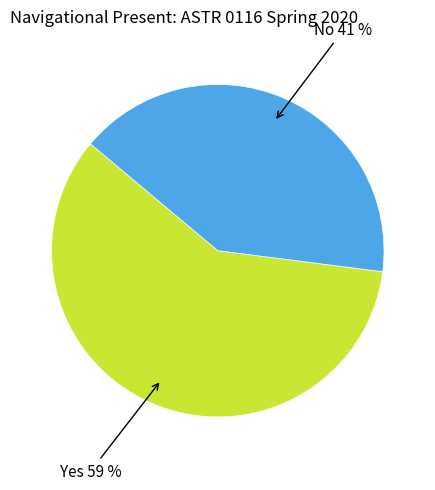

Is there a majority slice in this chart?

Yes